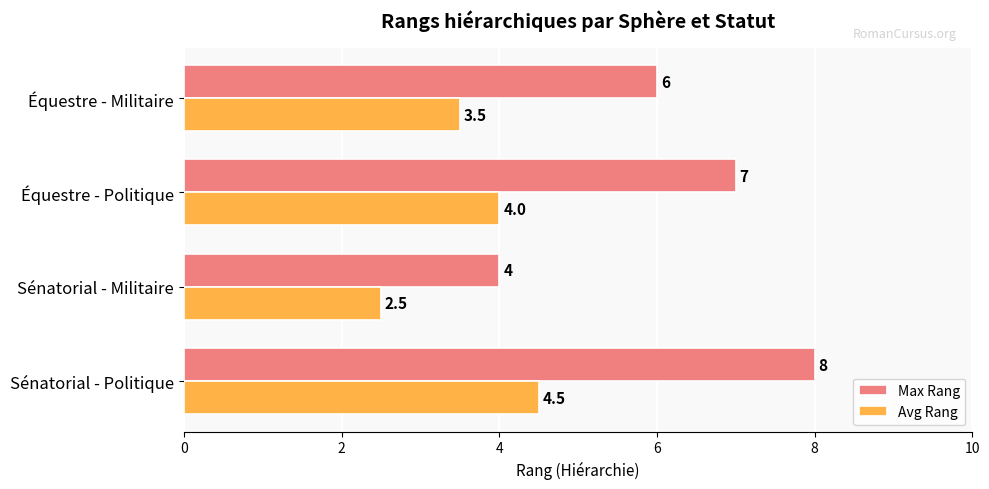

What is the total value across all series at Équestre - Politique?

11.0